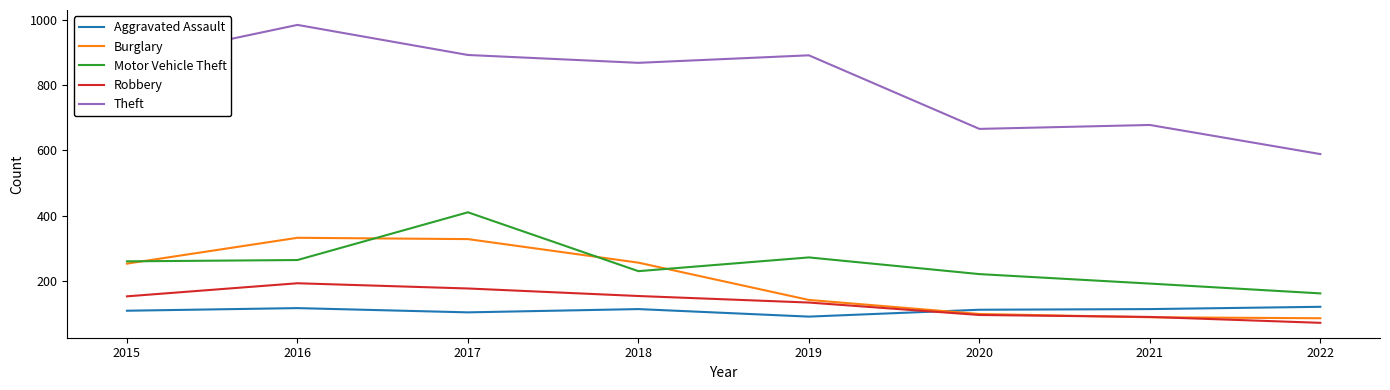

Read the Robbery value at 2016, to the nearest 5.

195